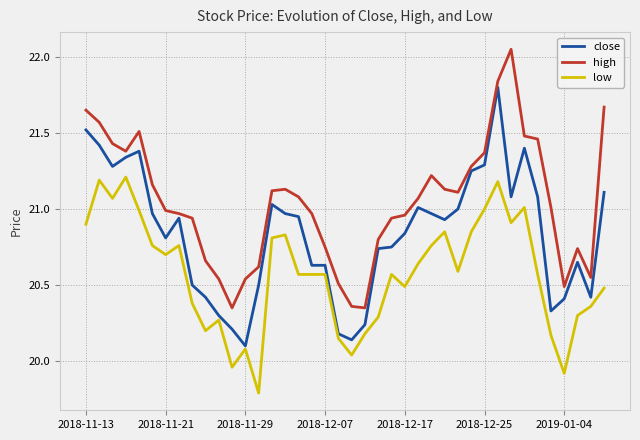

In high, how many points are higher than both neighbors (excluding endpoints)?

5